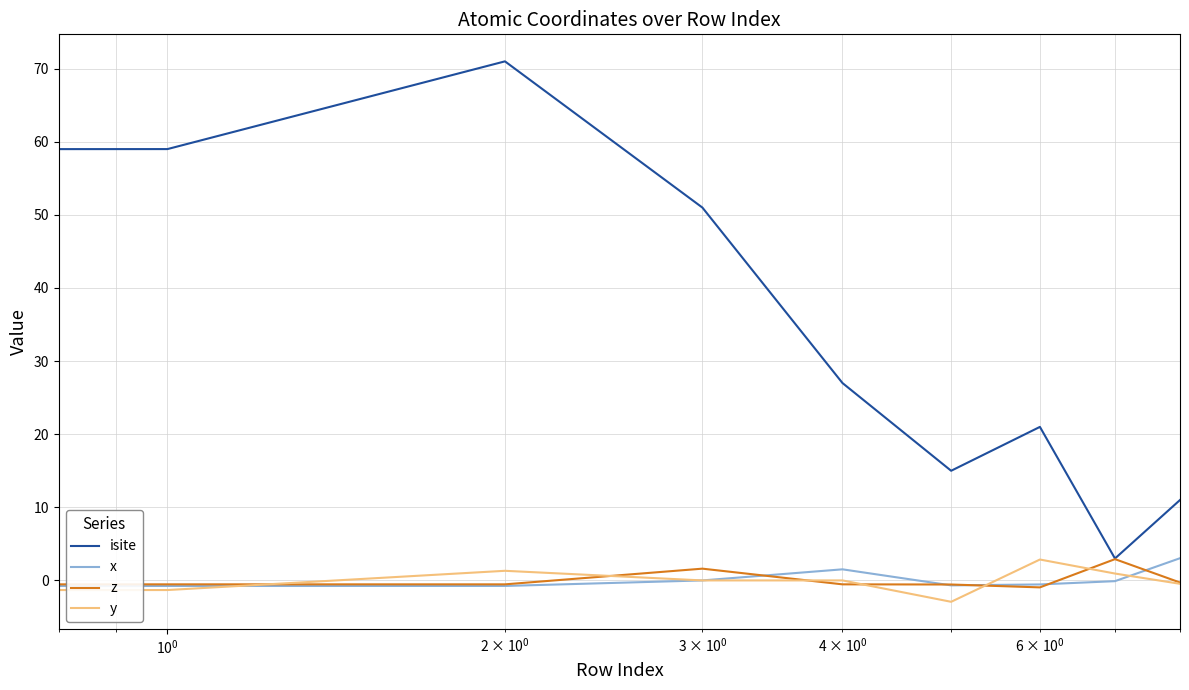

What is the minimum value shown in the chart?

-2.9